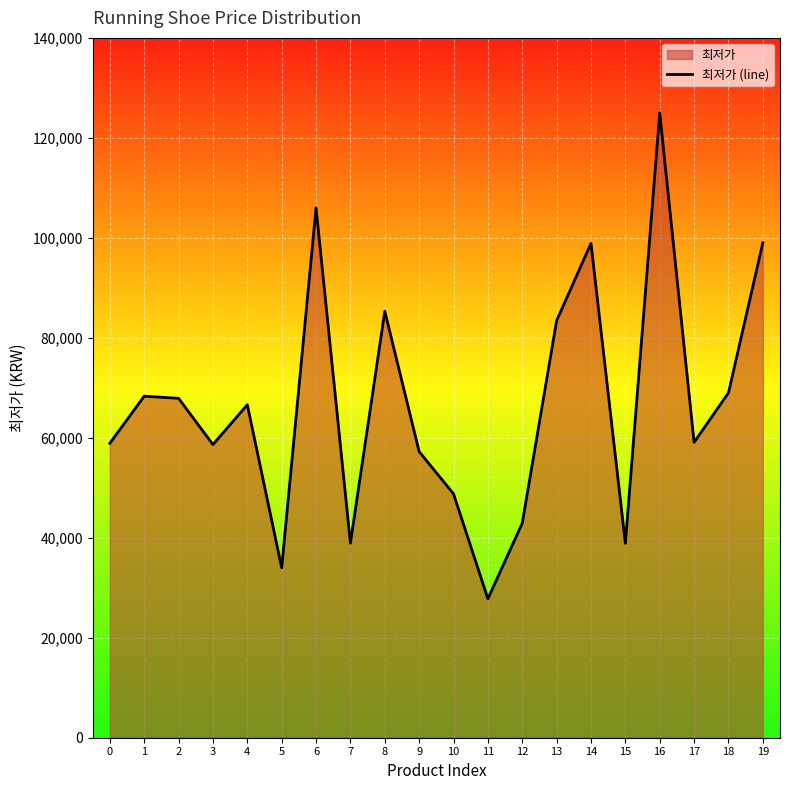

How many data points are less than 66610?

10